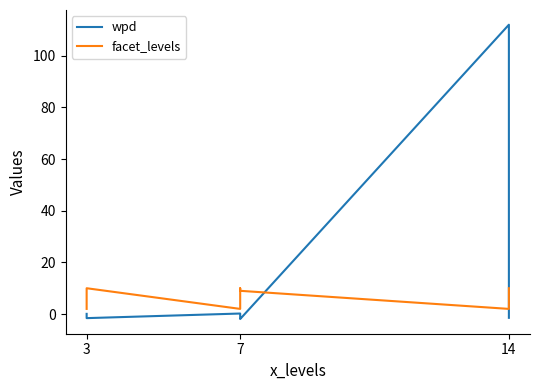

Is this an area chart (filled region under the line)?

No